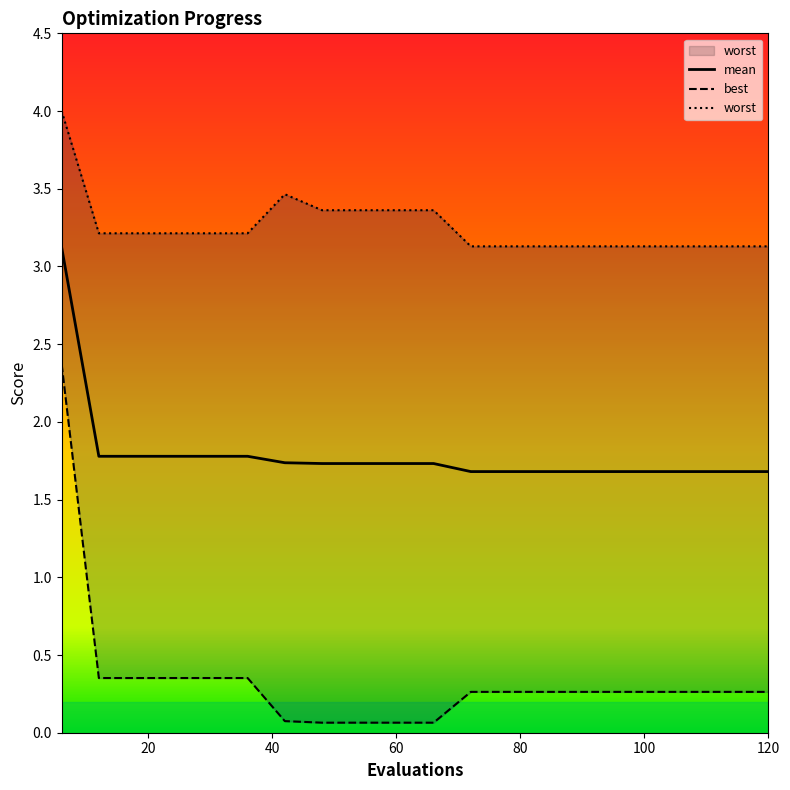

What is the minimum value shown in the chart?

0.1